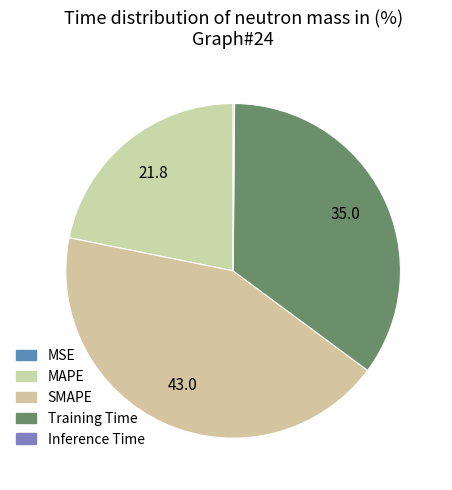

Do SMAPE and MSE together represent more than half of the pie?

No